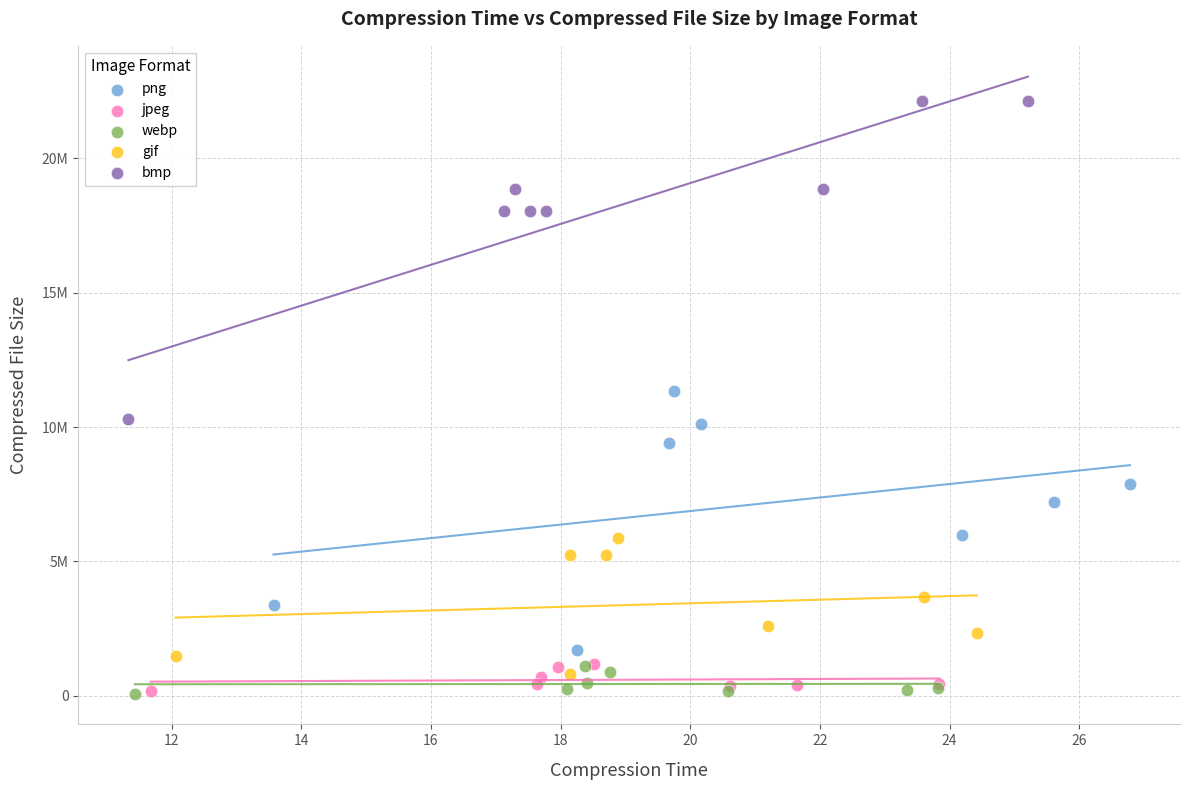

Which series contains the highest Y value?

bmp